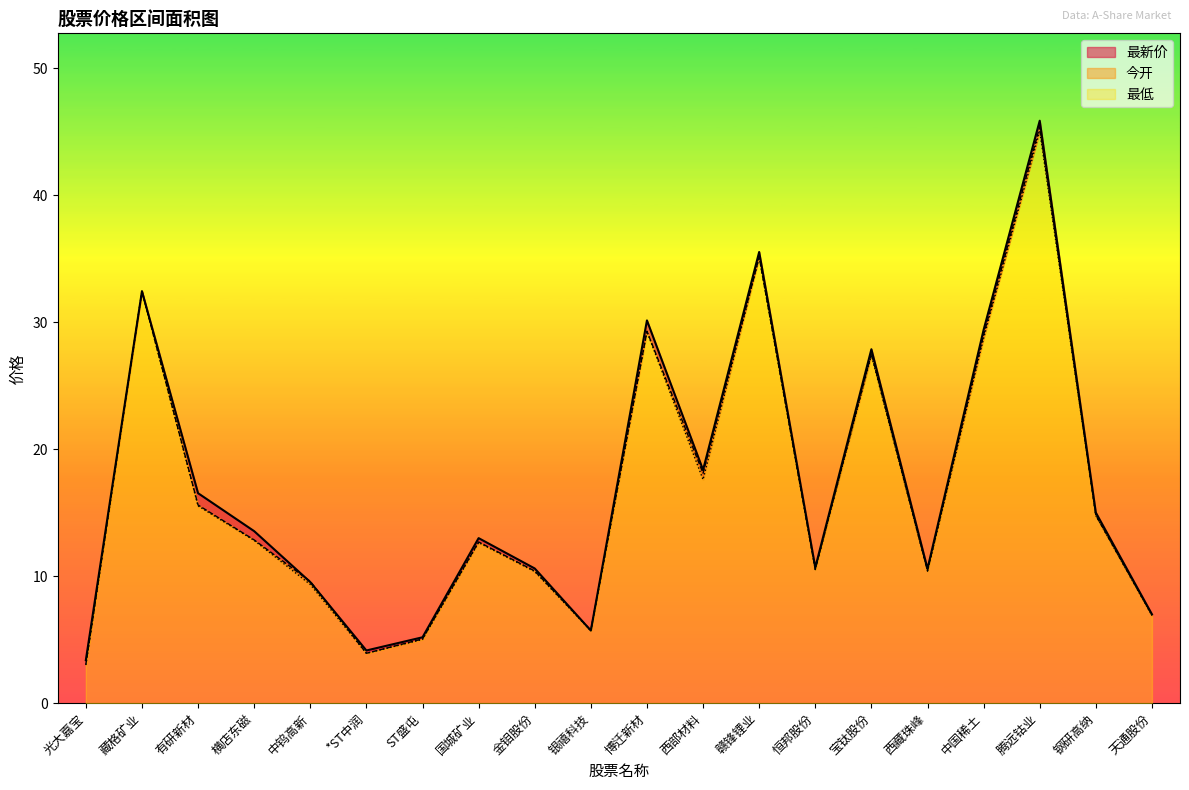

How many data points does each series have?

20